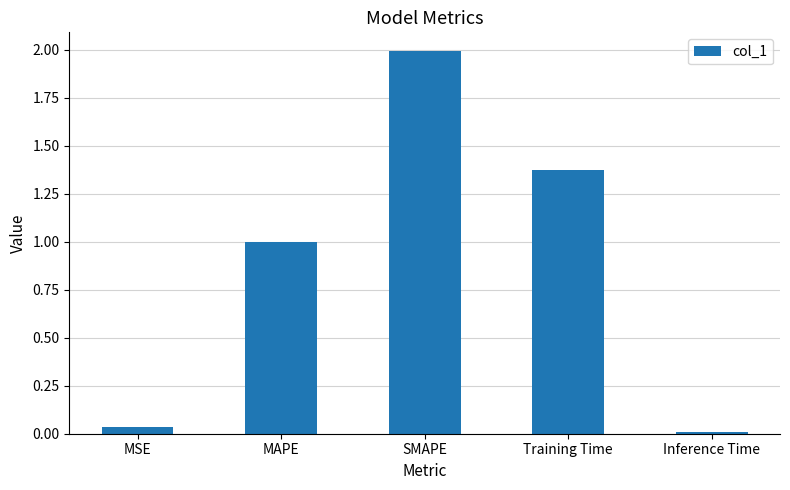

List the labels in order of value, largest first.

SMAPE, Training Time, MAPE, MSE, Inference Time